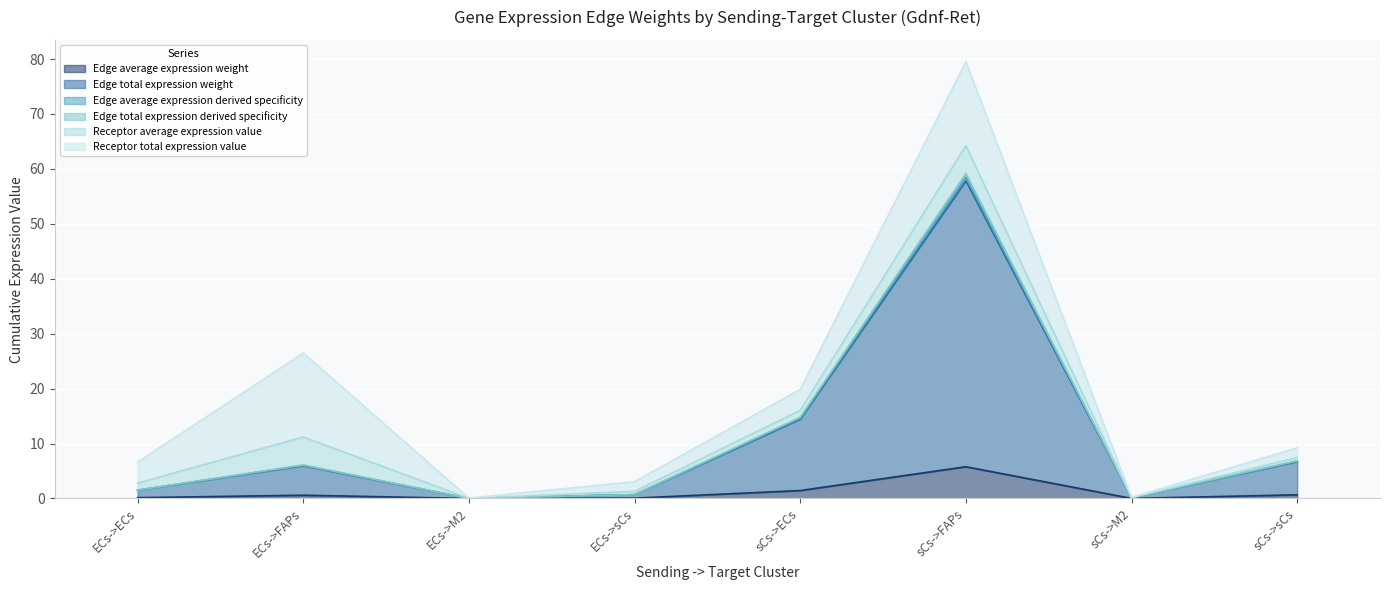

What is the difference between the highest and lowest values at sCs->FAPs?

53.4